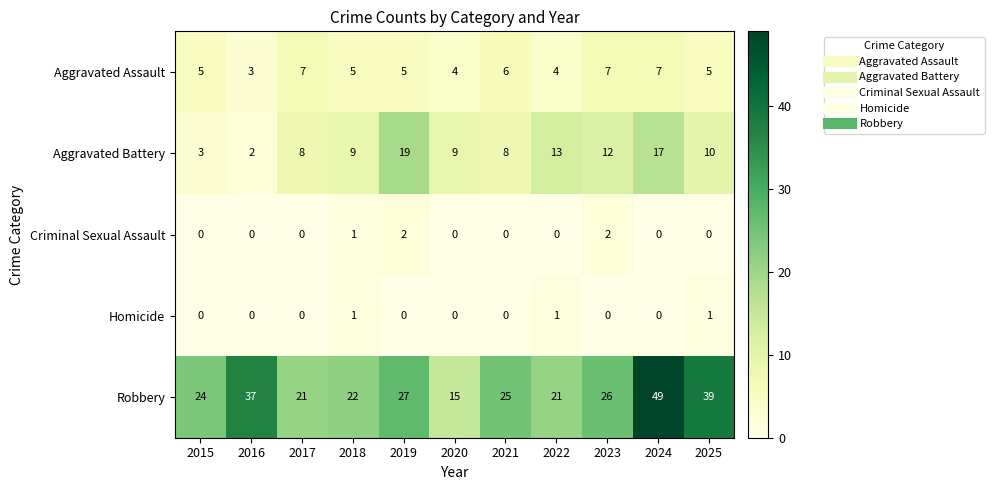

Is it true that Aggravated Assault equals 4 at 2022?

True